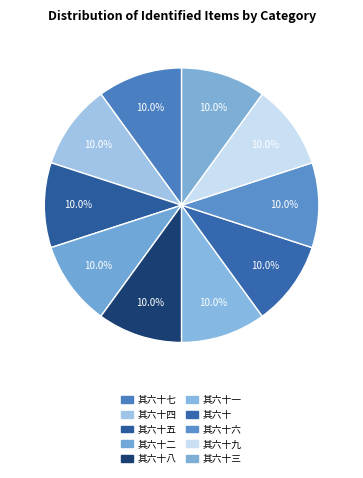

Rank the categories by value from highest to lowest.

和刘后村梅花百咏 其六十八, 和刘后村梅花百咏 其六十, 和刘后村梅花百咏 其六十三, 和刘后村梅花百咏 其六十七, 和刘后村梅花百咏 其六十六, 和刘后村梅花百咏 其六十一, 和刘后村梅花百咏 其六十九, 和刘后村梅花百咏 其六十二, 和刘后村梅花百咏 其六十五, 和刘后村梅花百咏 其六十四